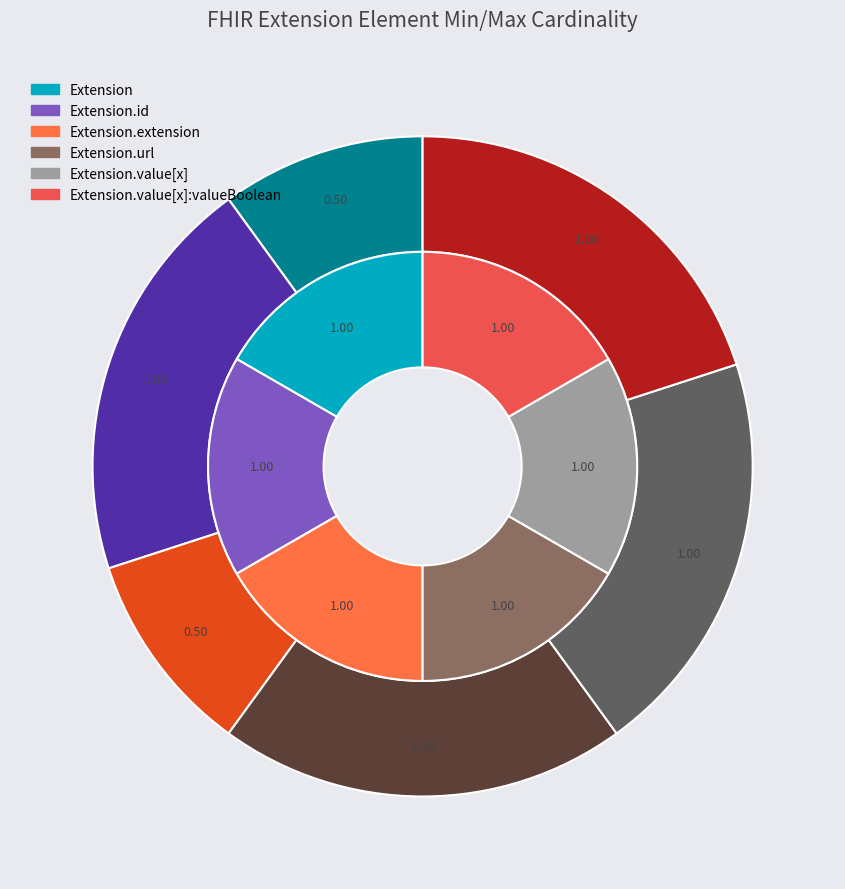

The Extension.url slice represents 95% of the pie. True or false?

False